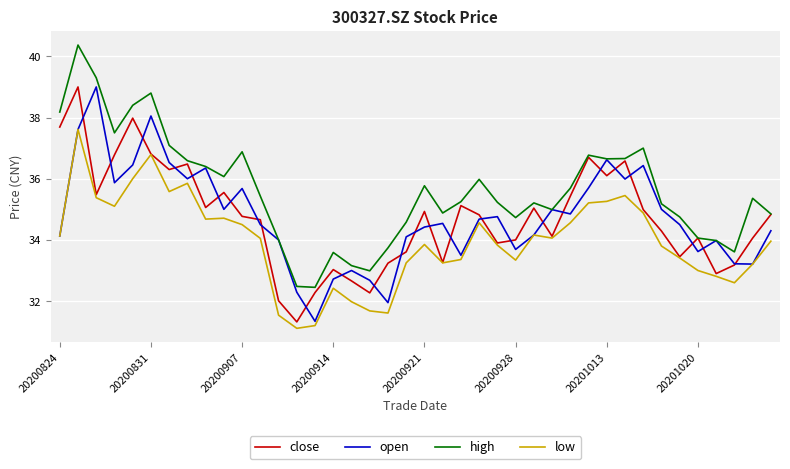

What is the sum of all low values?

1357.7